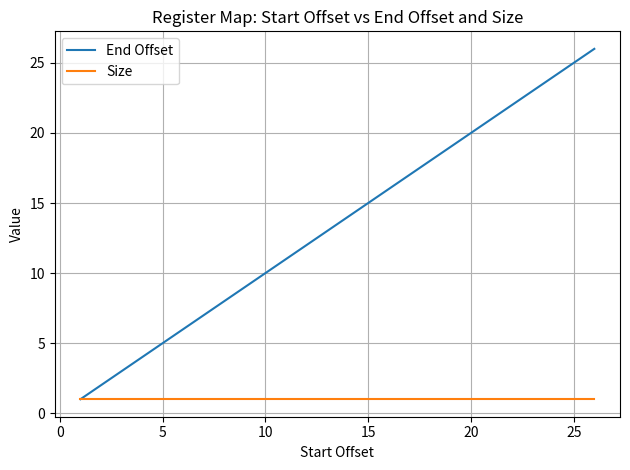

List the series in order of their overall mean, lowest first.

Size, End Offset